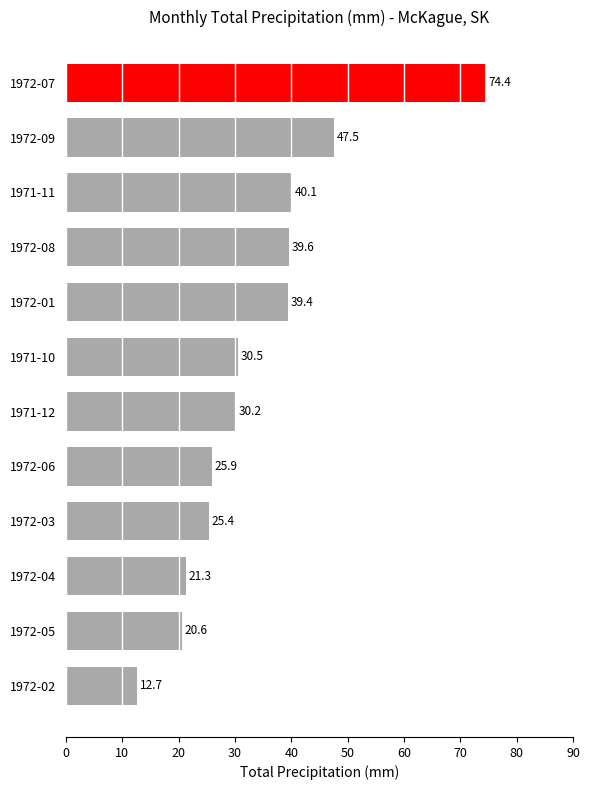

What is the label of the 11th bar from the top?

1972-05